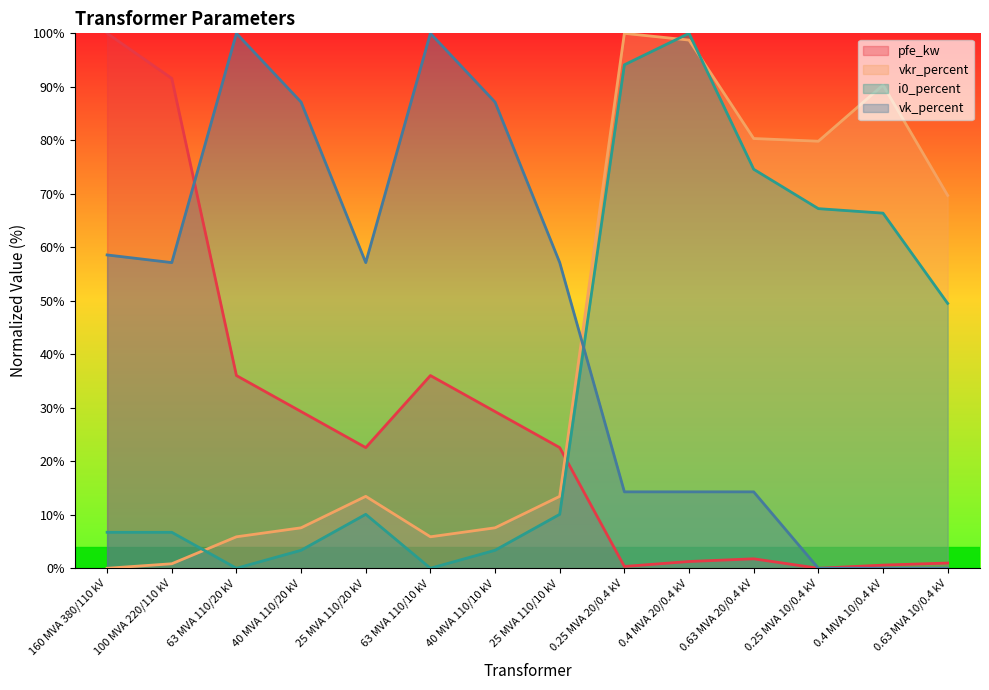

True or false: vkr_percent has a value of 22.1 at 0.63 MVA 10/0.4 kV.

False